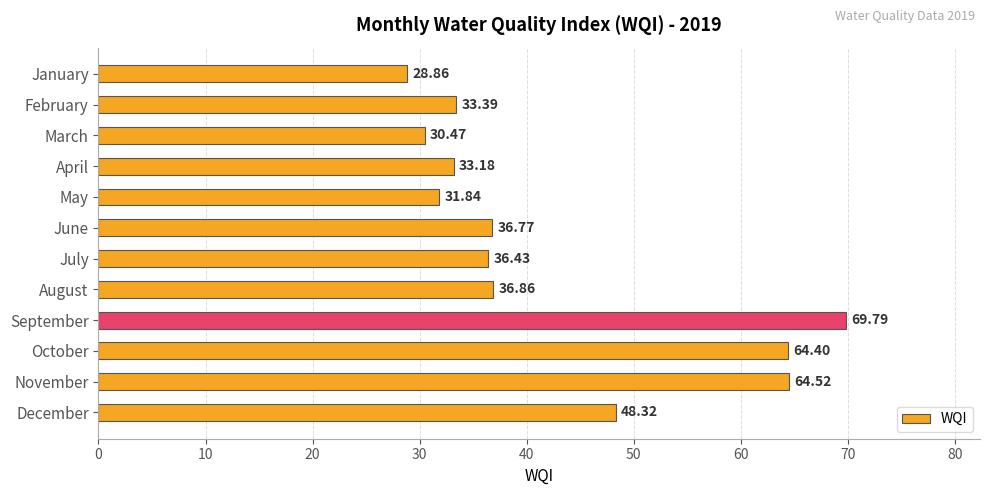

Are the bars grouped side by side (vs. stacked)?

No